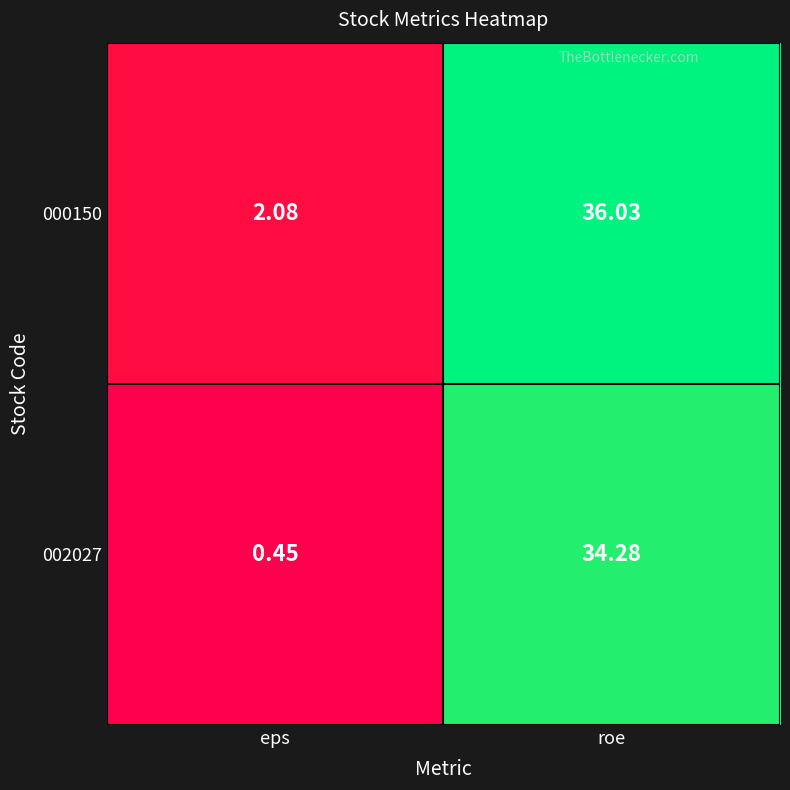

Rank the categories by 002027 value from highest to lowest.

roe, eps